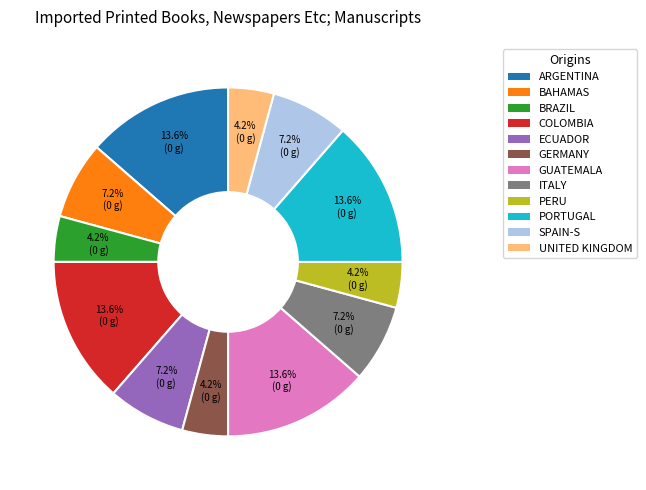

How many slices are in this pie chart?

12